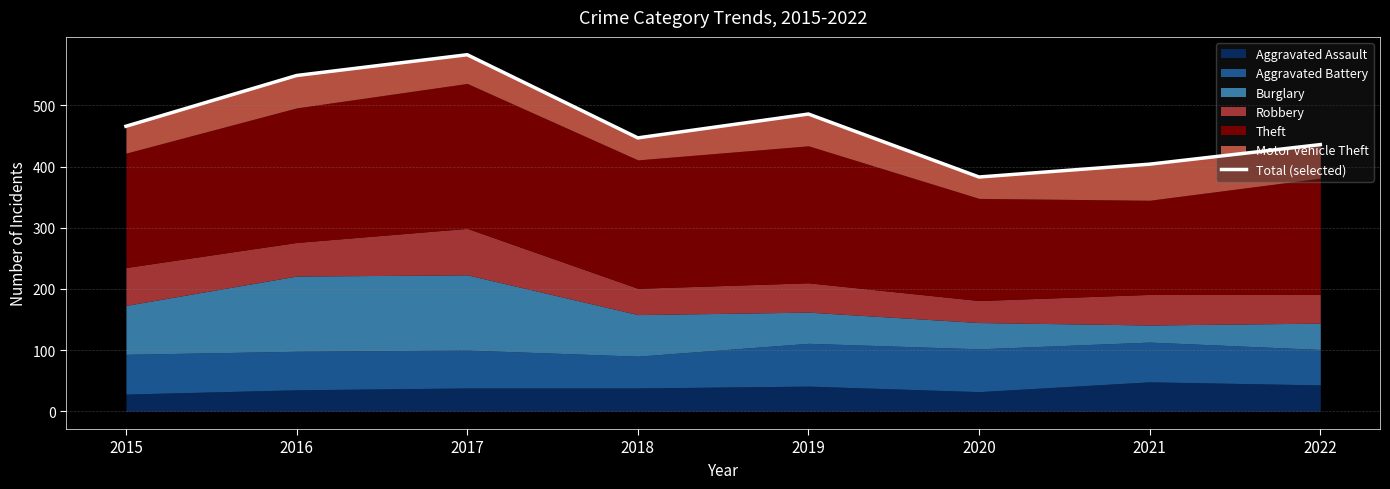

What is the approximate value at 2020, to the nearest 5?

385